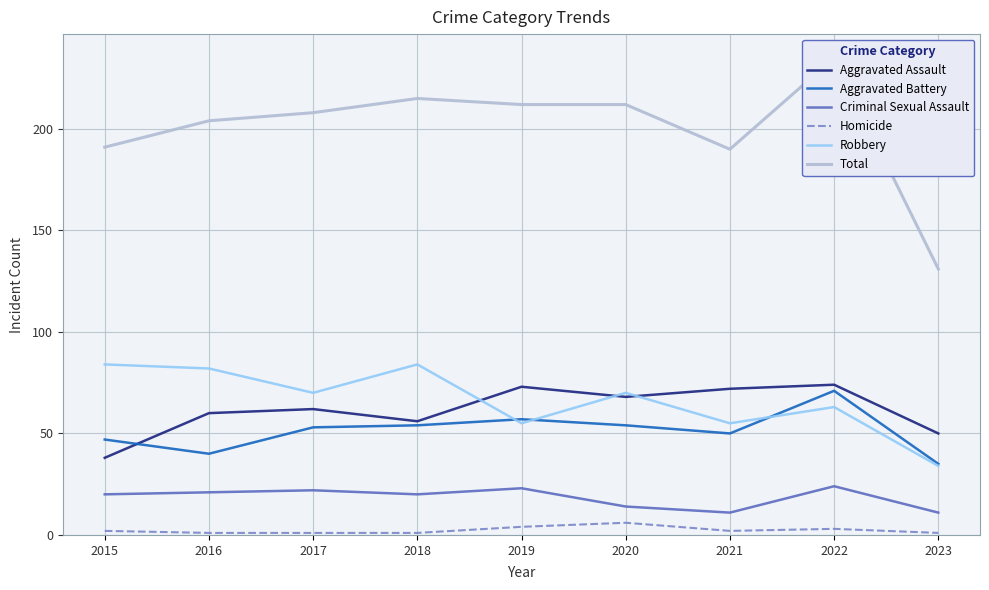

Is it true that Homicide equals 1 at 2017?

True